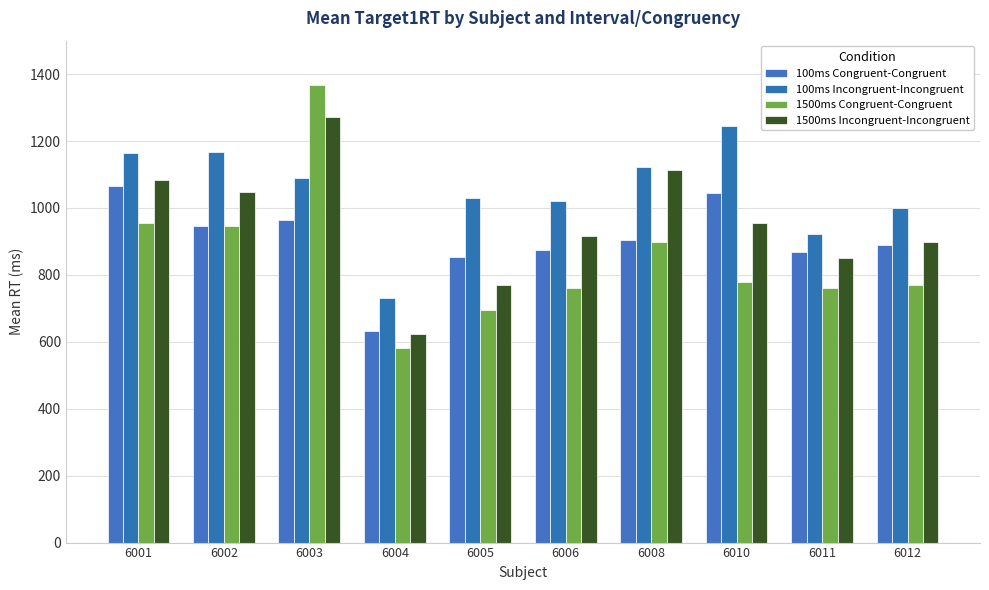

Is the value of 100ms Incongruent-Incongruent at 6008 greater than the value of 100ms Congruent-Congruent at 6002?

Yes